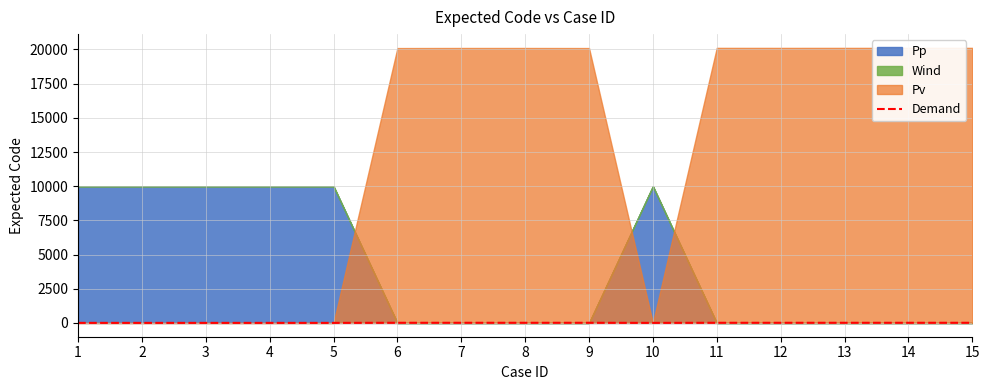

What is the value of the 7th point from the left?

13.4